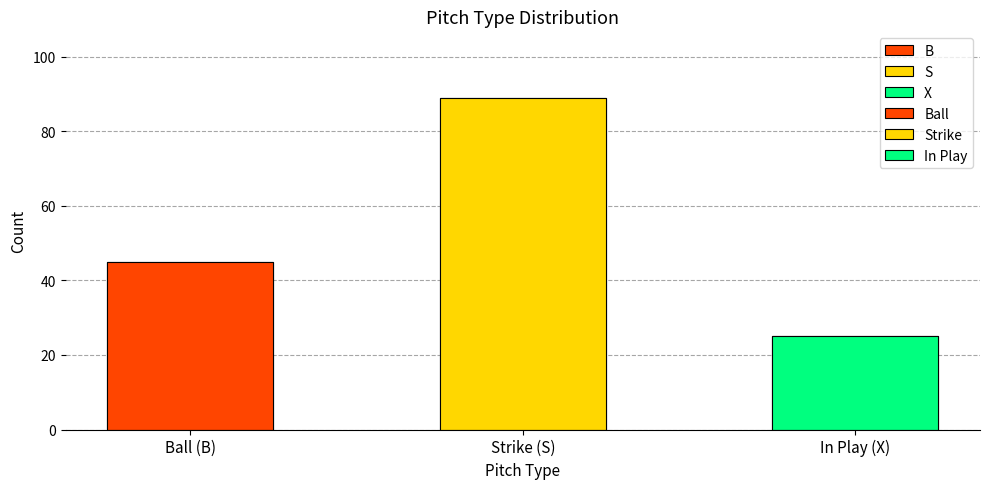

Read the value at Ball (B), to the nearest 10.

40